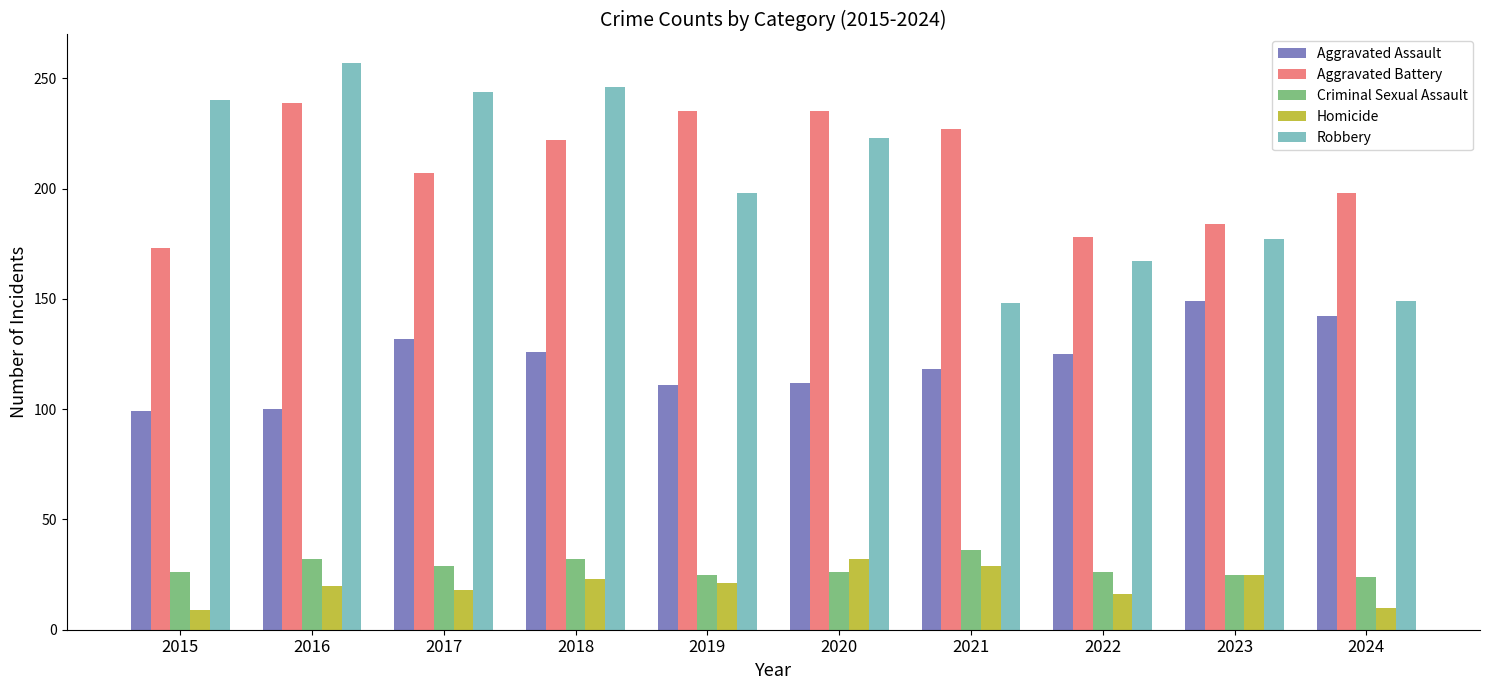

At how many categories does at least one series exceed 161?

10